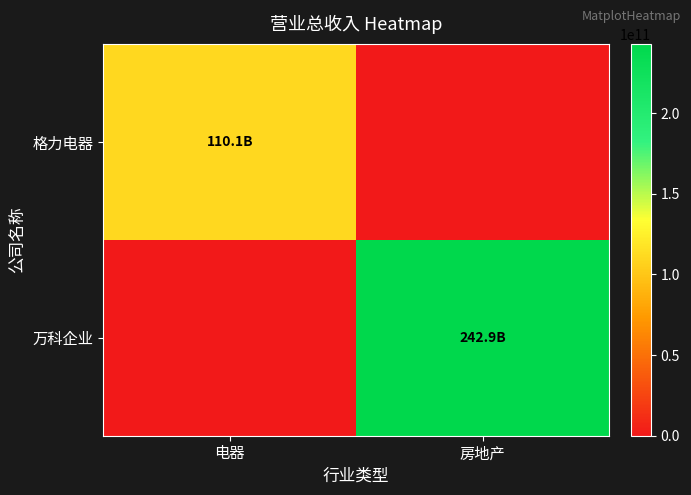

How many series are shown in this chart?

2